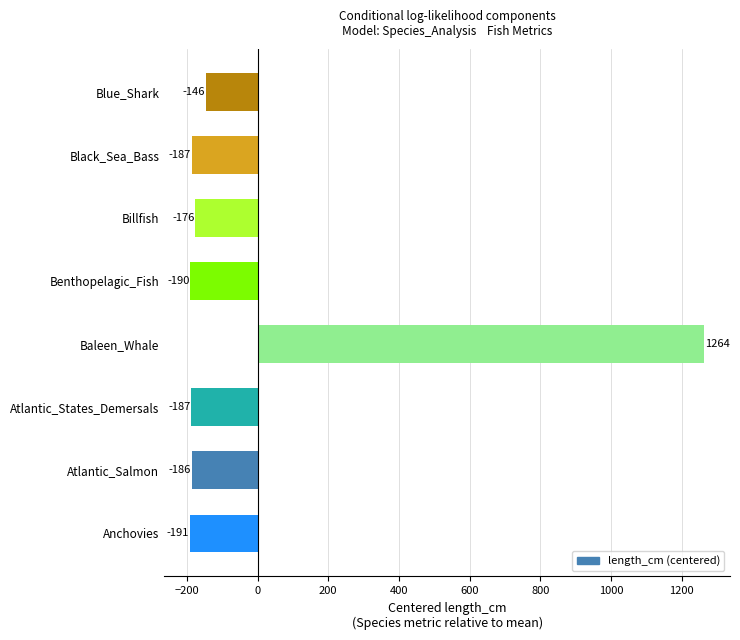

At which label is the value closest to 536?

Blue_Shark